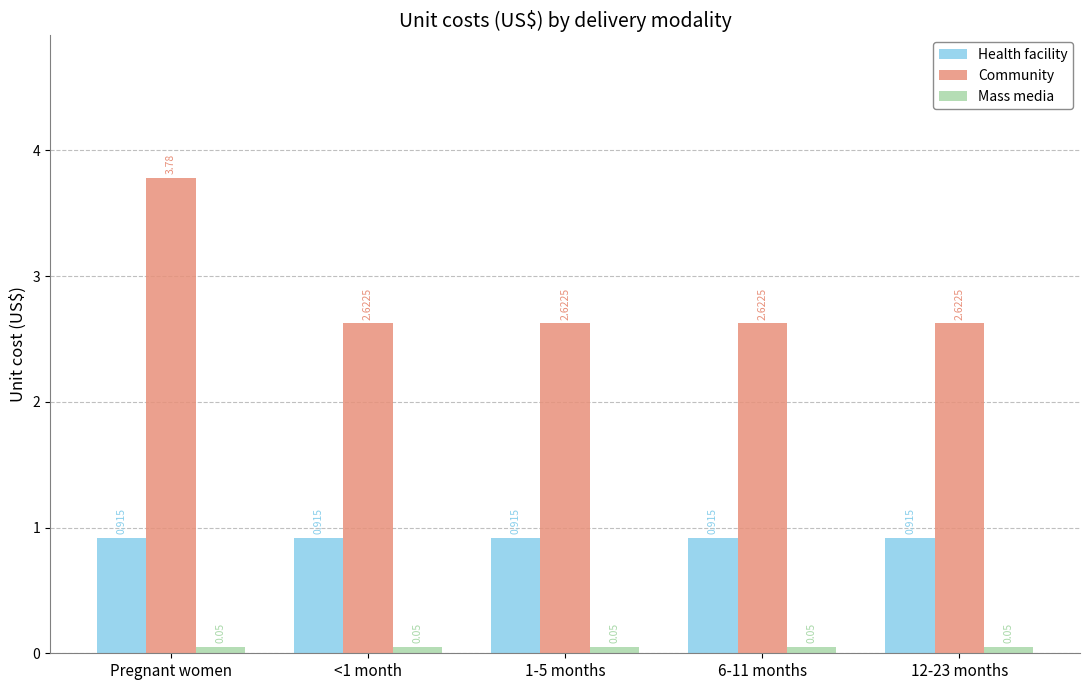

Which category has the highest value in the Community series?

Pregnant women